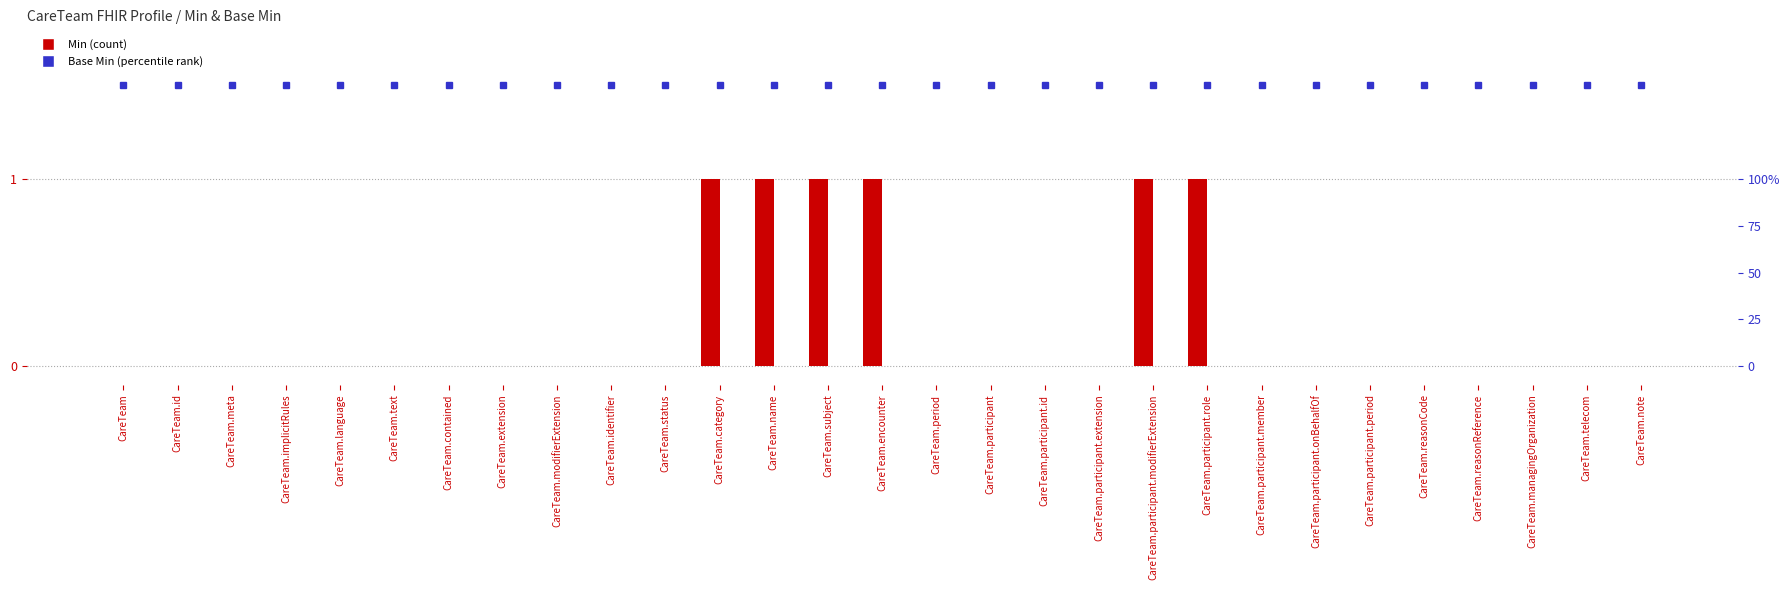

The value of percentile rank within the sample at CareTeam.participant.id is 1.5. True or false?

True